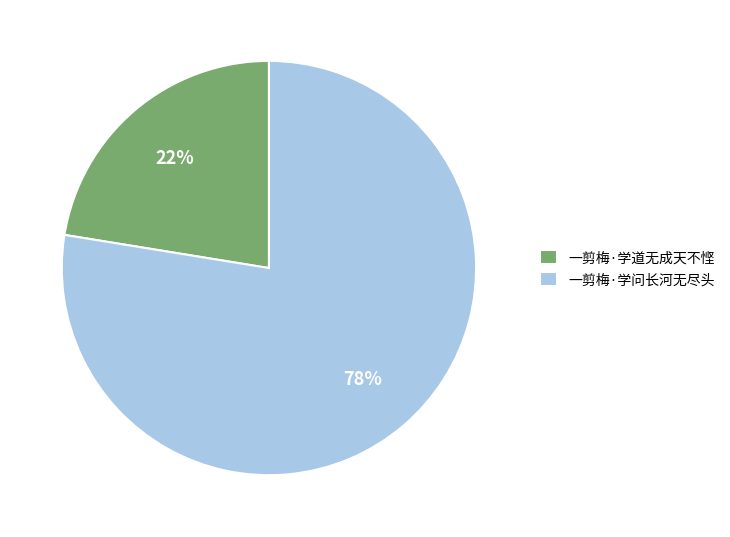

To the nearest percent, what is the combined percentage of 一剪梅·学问长河无尽头 and 一剪梅·学道无成天不悭?

100%